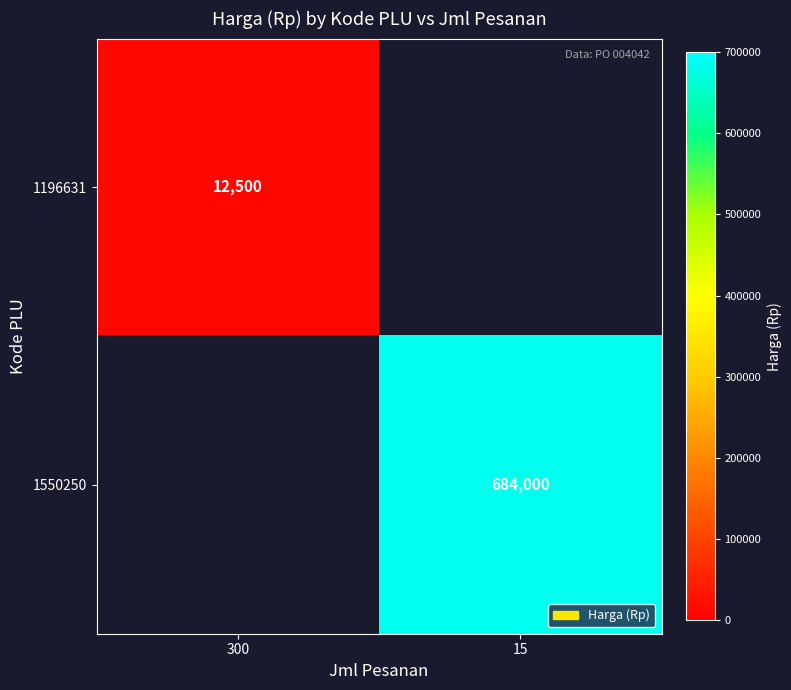

True or false: 1550250 has a value of 684000 at 15.

True